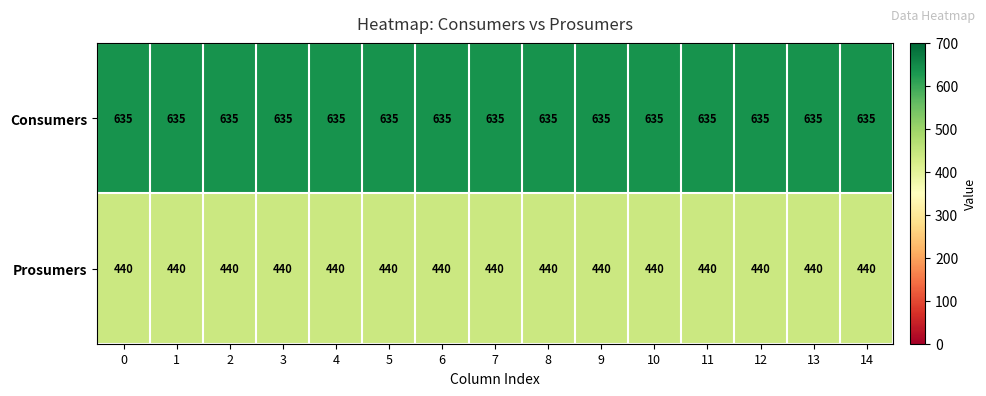

What is the smallest value displayed?

440